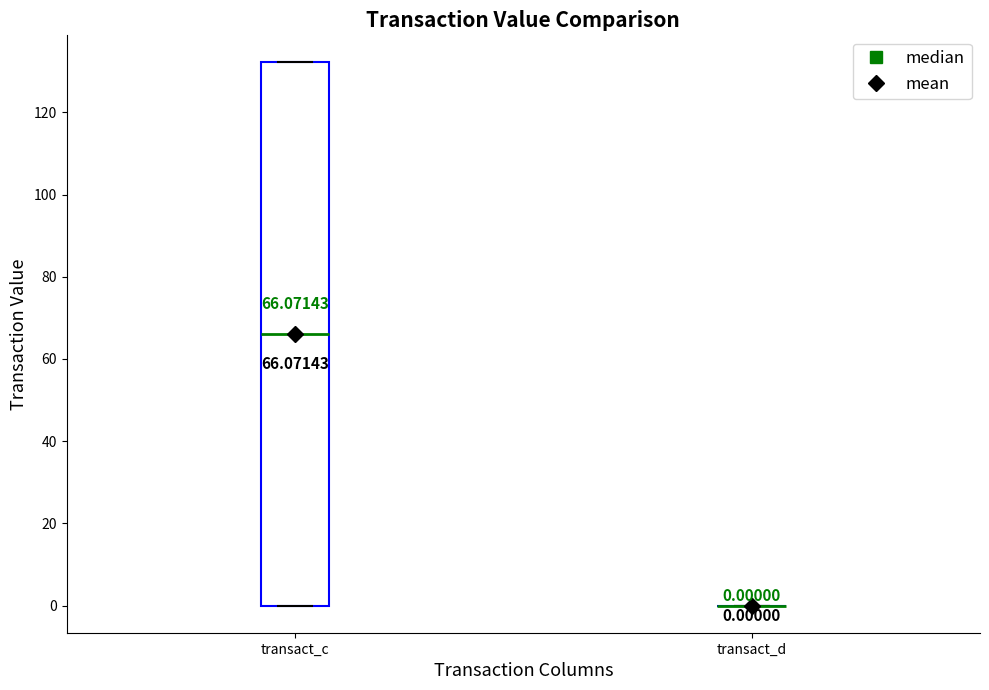

Which box is the tallest, from its lower edge to its upper edge?

transact_c